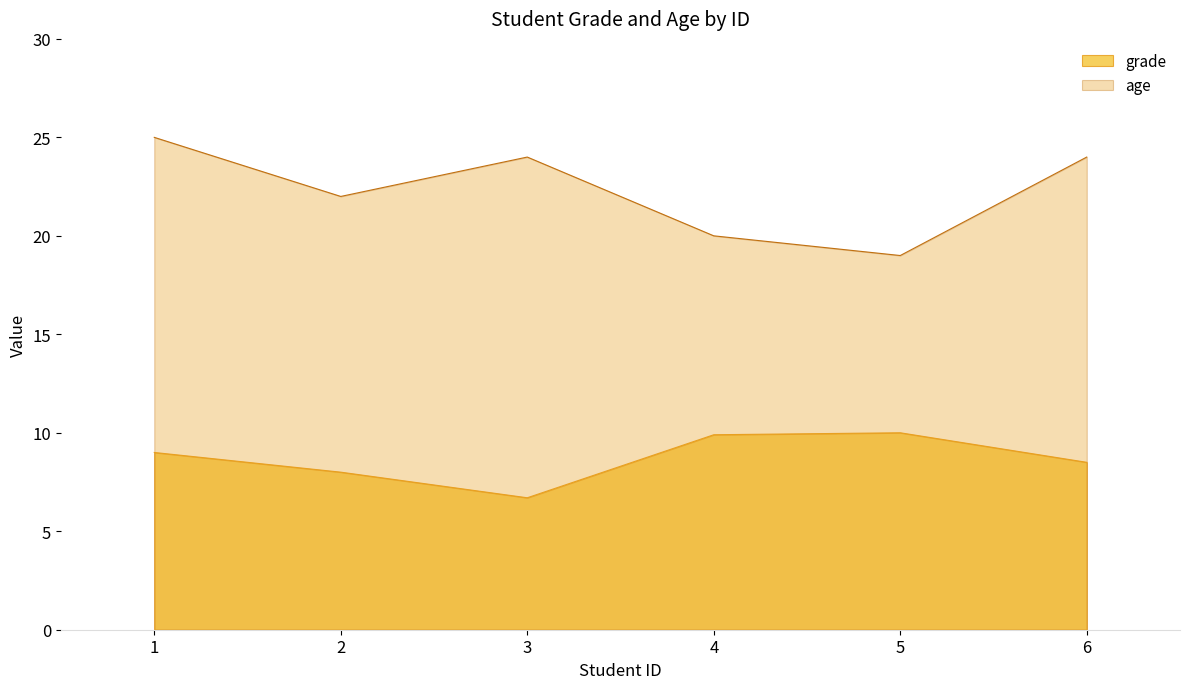

Which series changed the most between 5 and 6?

age